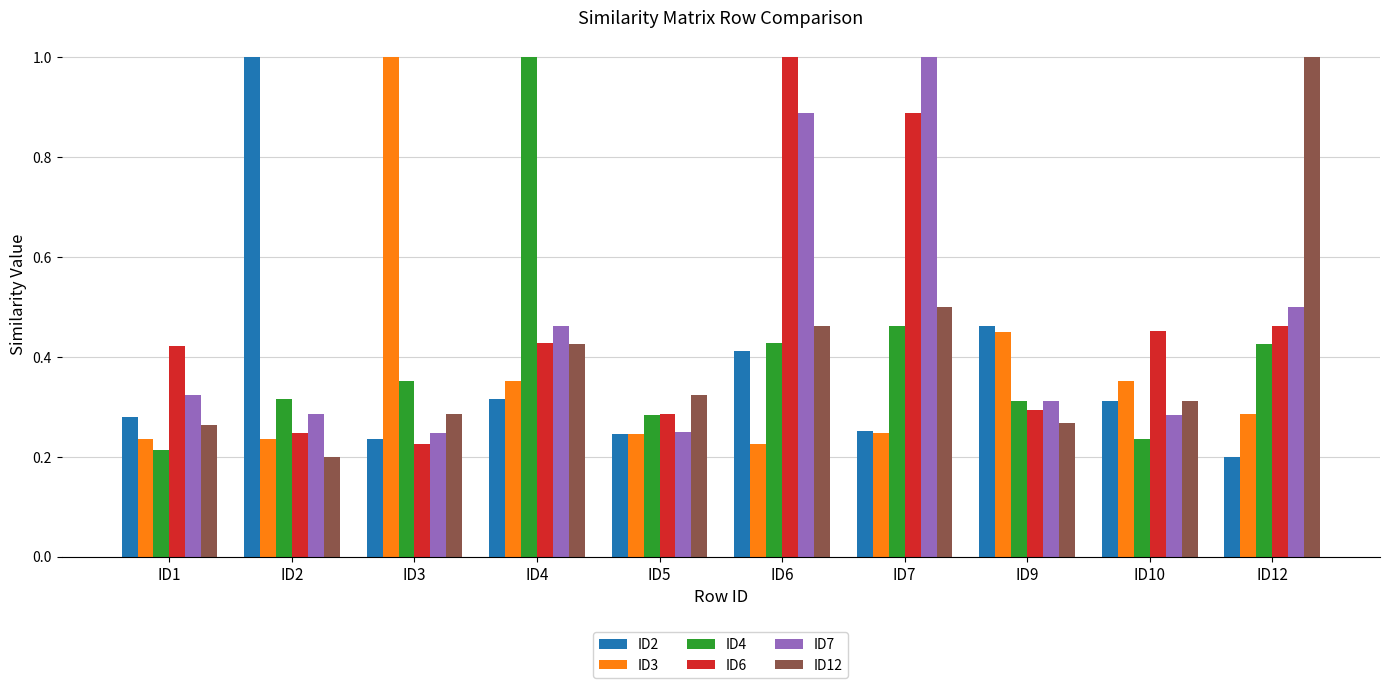

Which category has the highest value in the ID3 series?

ID3